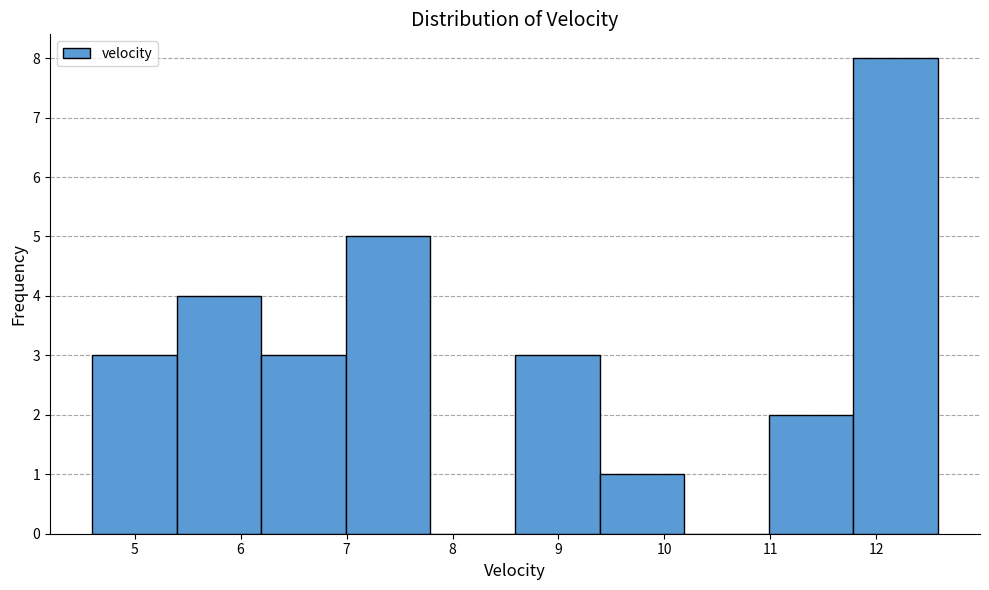

Reading left to right, list every bar in this chart as the range it spans on the x-axis followed by its height. Neither the bar edges nor the heights are printed on the chart, so give them approximately, as read against the axes.

4.6 to 5.4: 3
5.4 to 6.2: 4
6.2 to 7.0: 3
7.0 to 7.8: 5
7.8 to 8.6: 0
8.6 to 9.4: 3
9.4 to 10.2: 1
10.2 to 11.0: 0
11.0 to 11.8: 2
11.8 to 12.6: 8